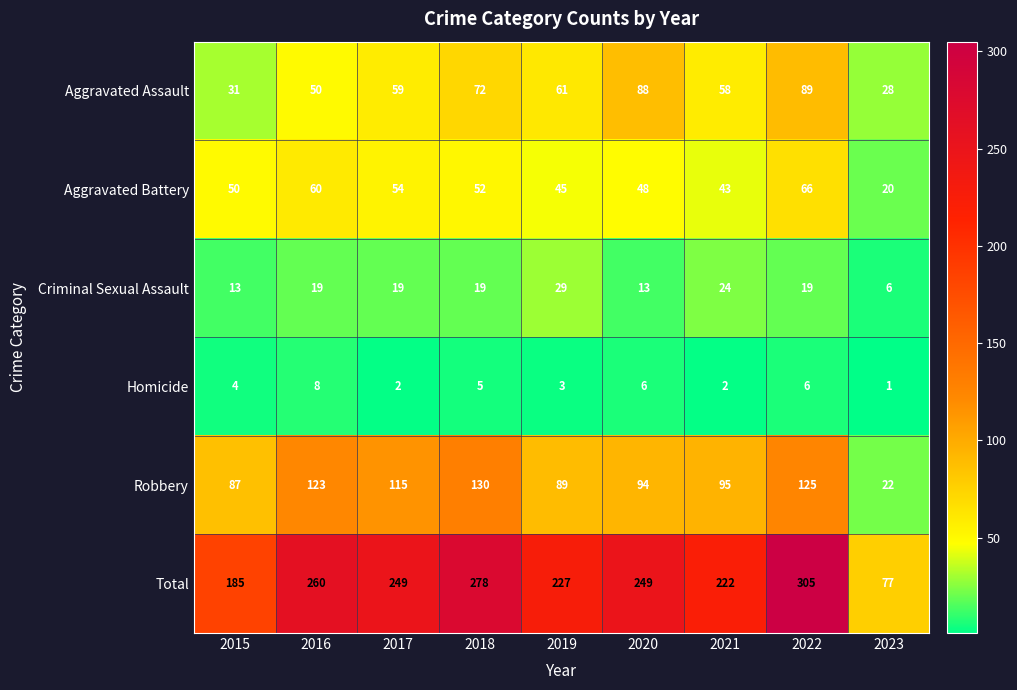

At how many categories does at least one series exceed 136?

8